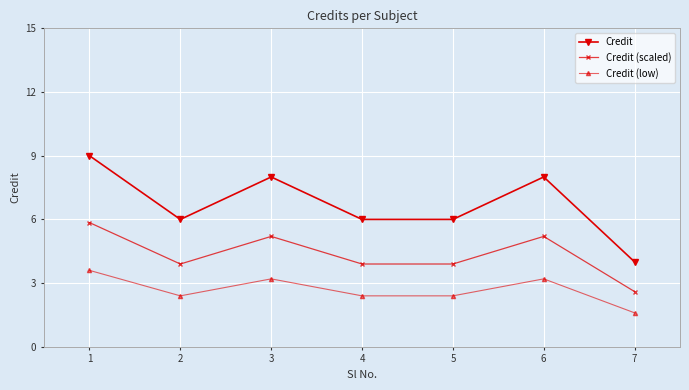

What is the difference between the second highest and second lowest values in the Credit (scaled) series?

1.3